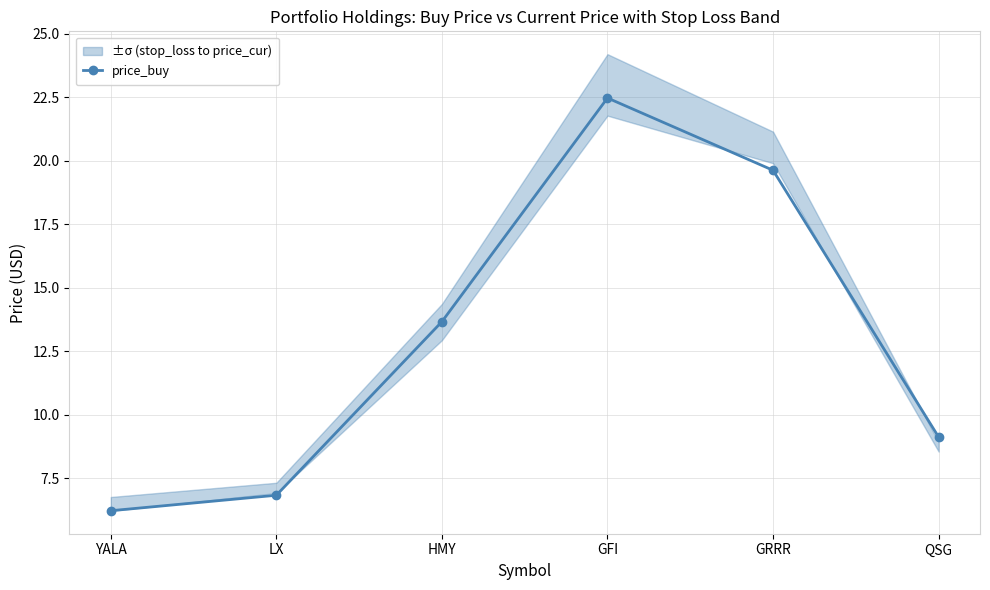

Does the chart have visible grid lines?

Yes